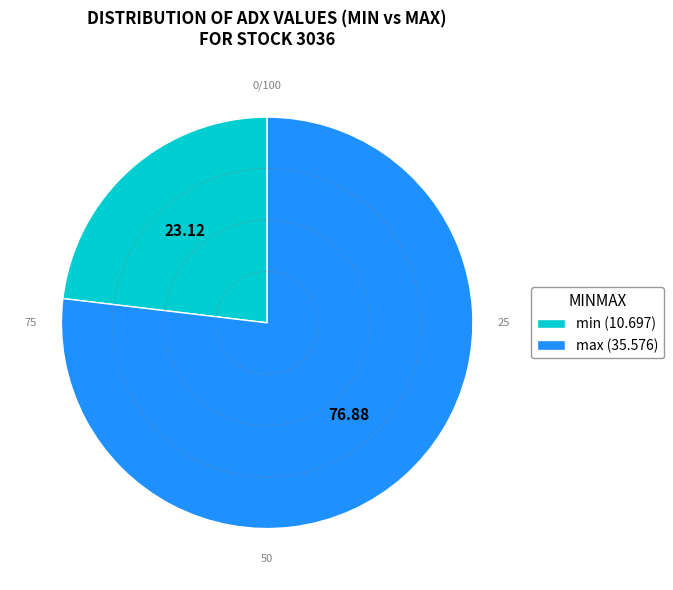

Approximately how many times larger is the value at min compared to max?

0.3